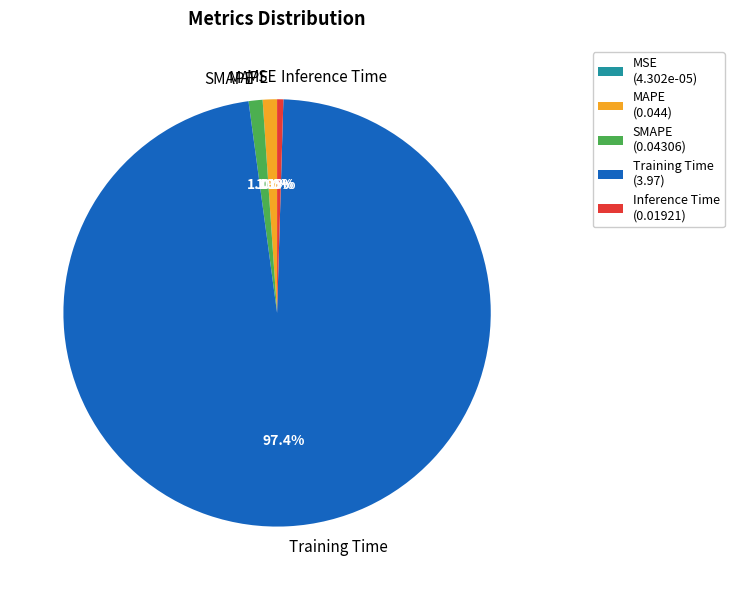

What portion of the pie excludes MAPE?

98.9%